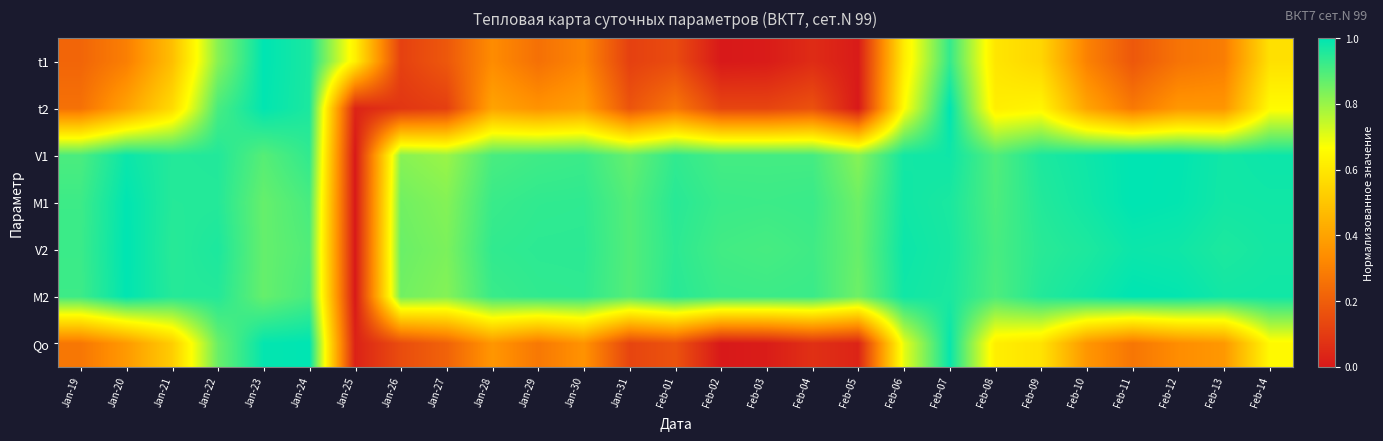

Between Jan-21 and Feb-14, which is larger?

Feb-14